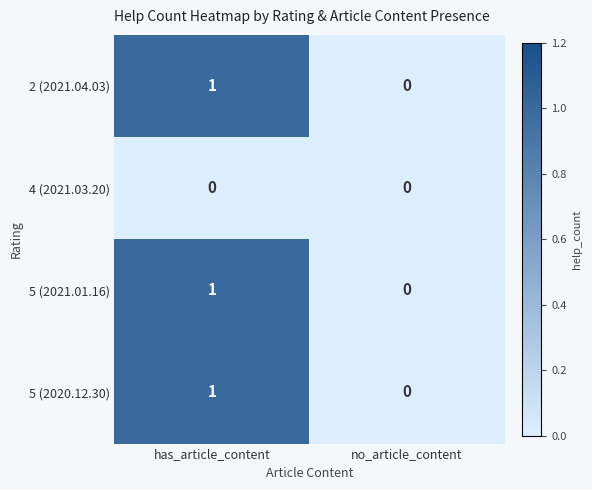

Rank the series at has_article_content from lowest to highest value.

4 (2021.03.20), 2 (2021.04.03), 5 (2021.01.16), 5 (2020.12.30)